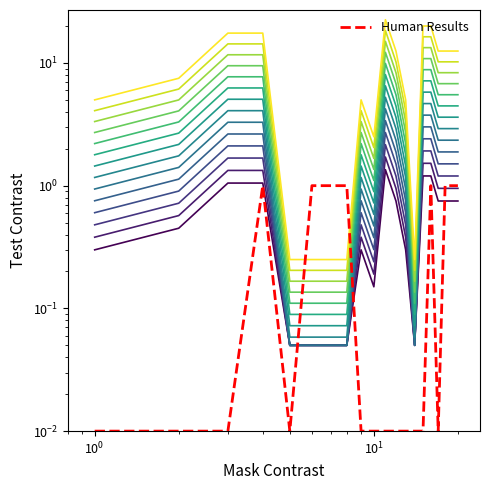

Reading right to left, transcribe all the data shown in this chart.

1.0	1.0	1.0	0.0	1.0	0.0	0.0	0.0	0.0	0.0	0.0	0.0	1.0	1.0	1.0	0.0	1.0	0.0	0.0	0.0